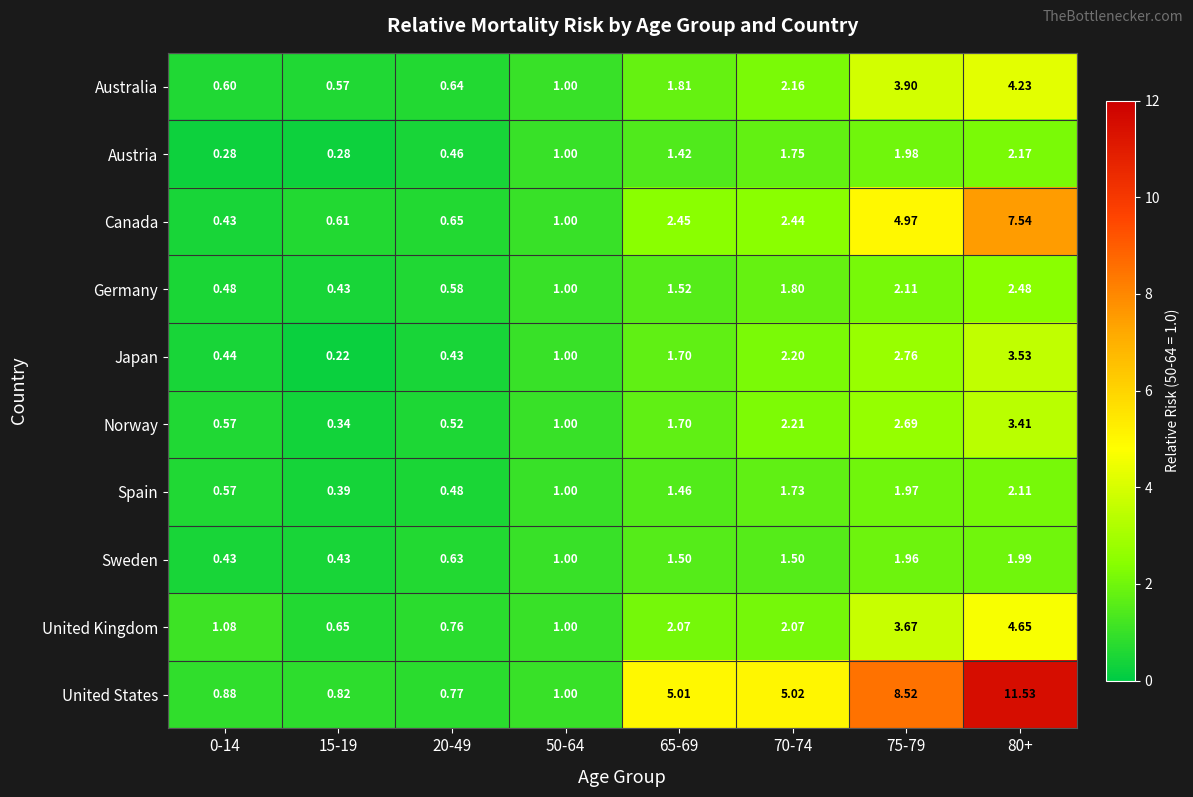

Between 15-19 and 20-49, which series saw the biggest shift?

Japan